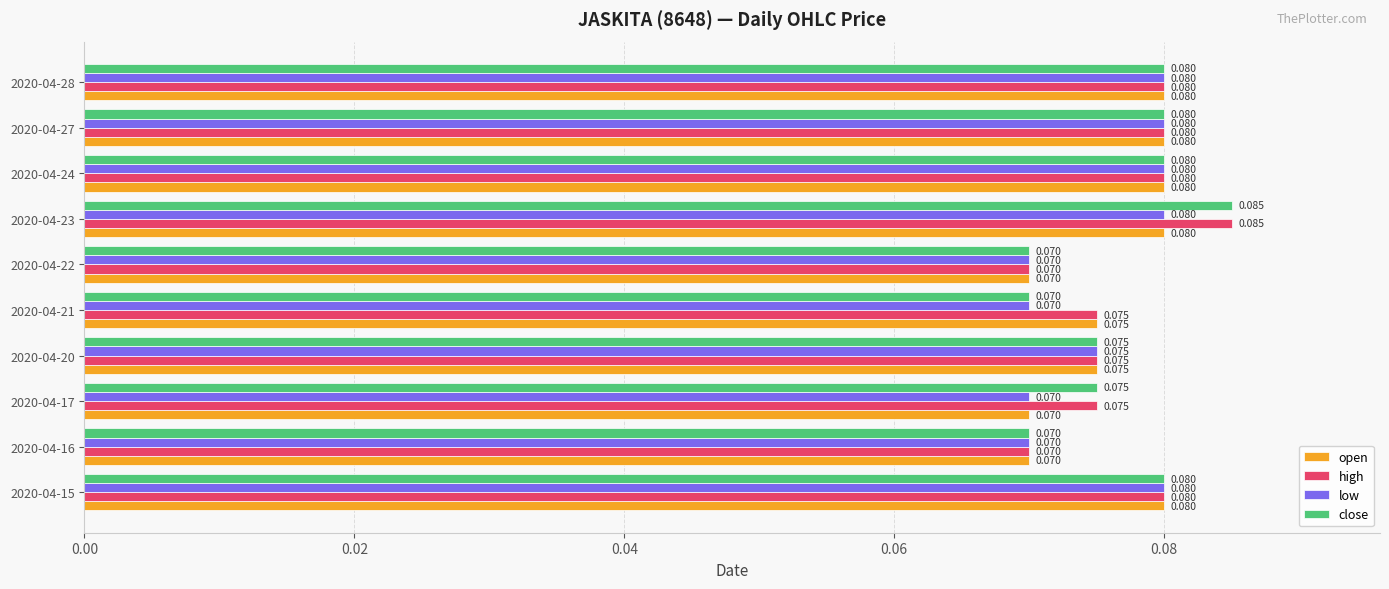

List the series in order of their overall mean, lowest first.

low, open, close, high